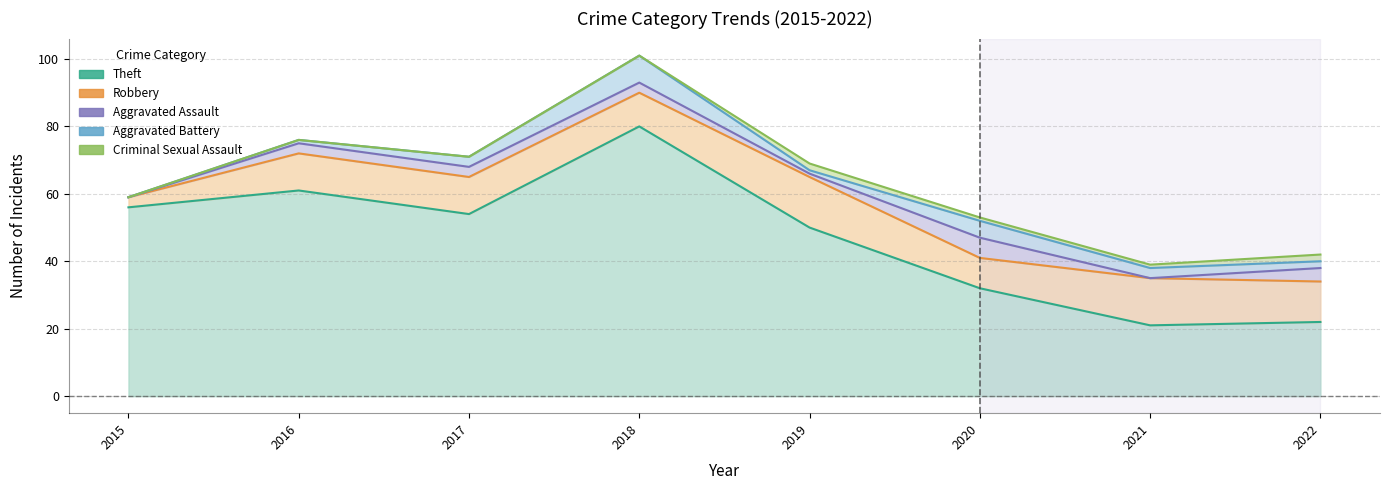

At which category is the sum across all series the highest?

2018